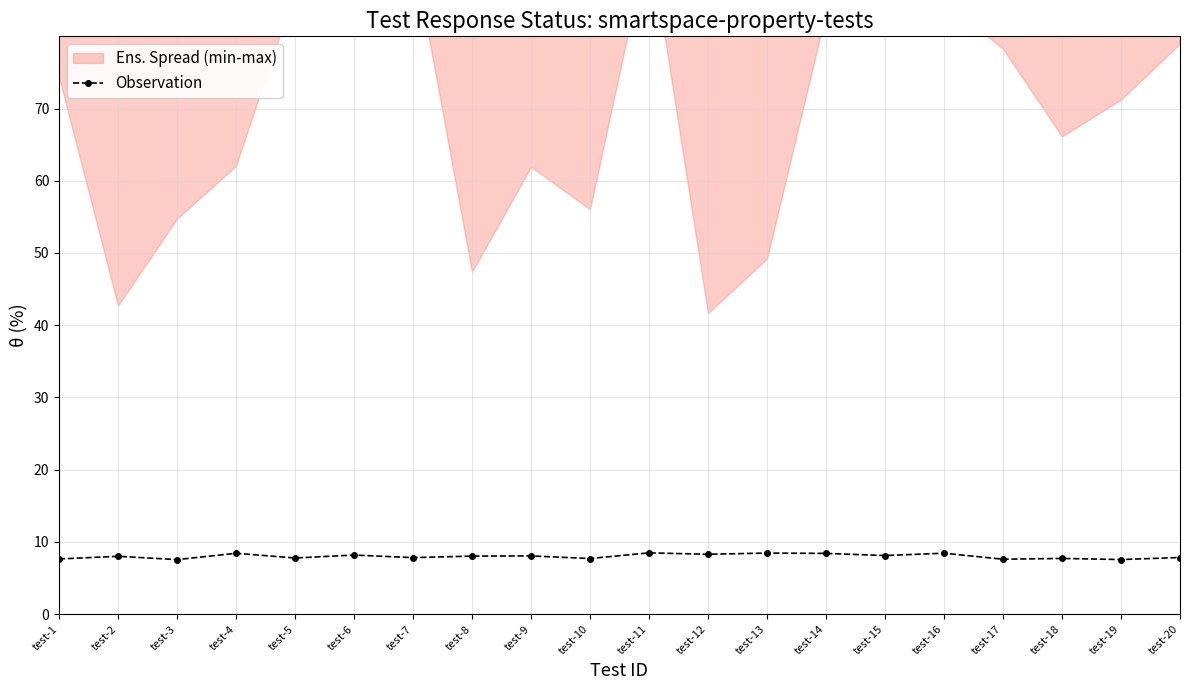

What is the difference between the maximum and minimum values?

0.9